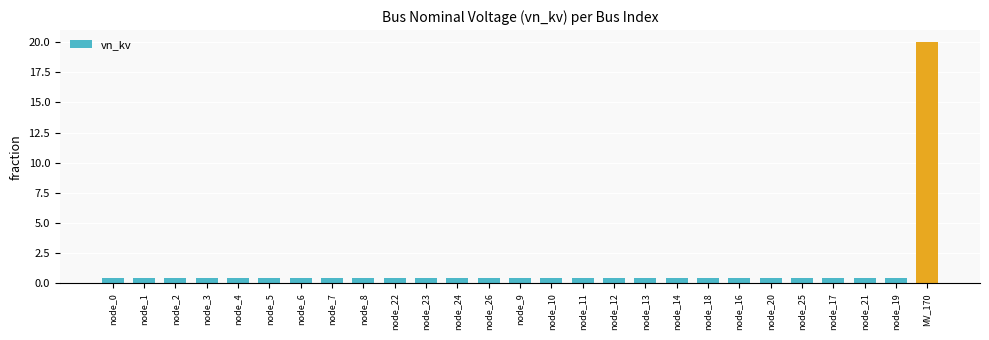

What is the label of the 8th bar from the left?

node_7